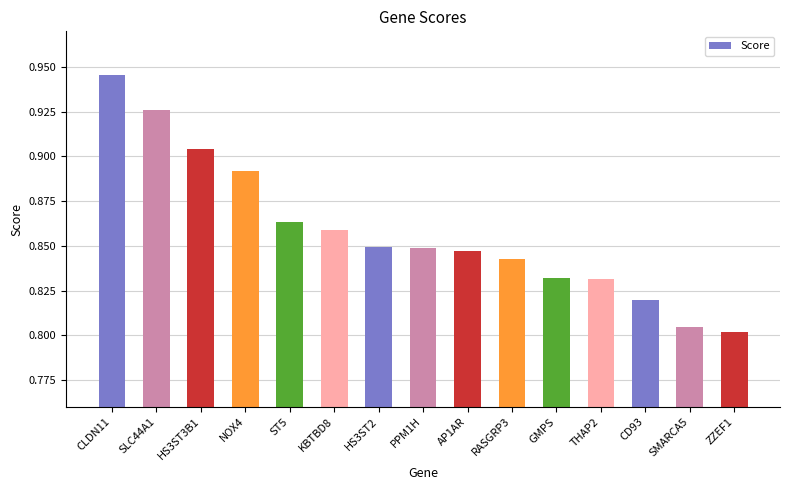

At which category does the chart reach its peak across all series?

CLDN11